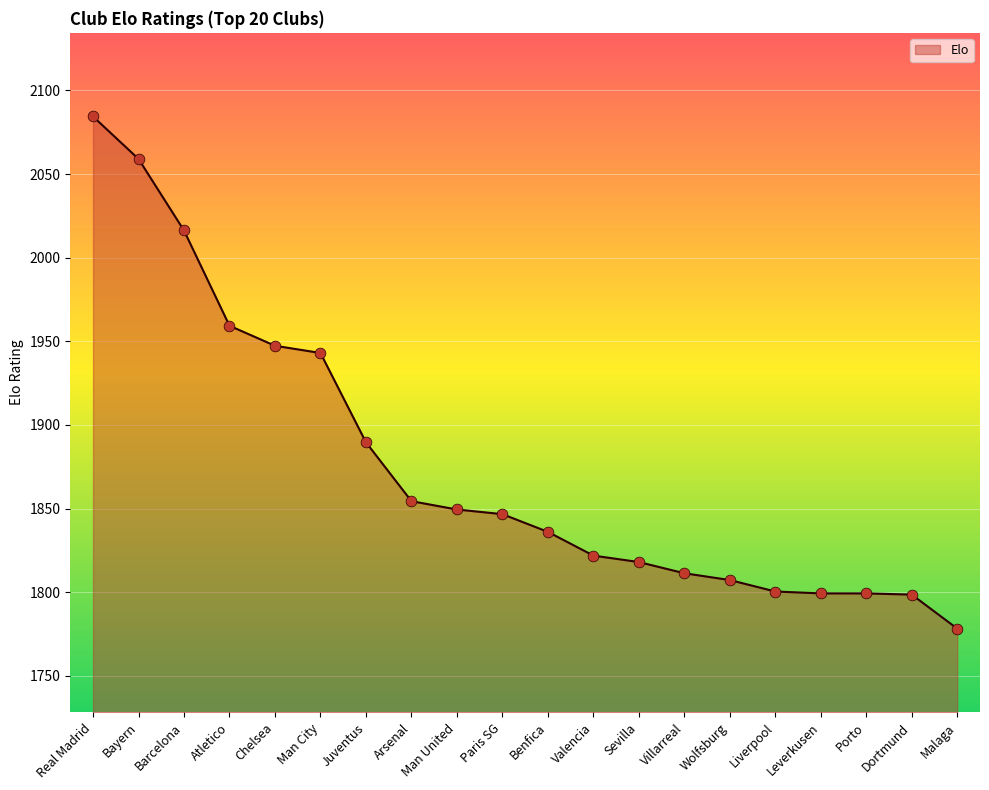

What is the change in value from Man City to Arsenal?

-88.6